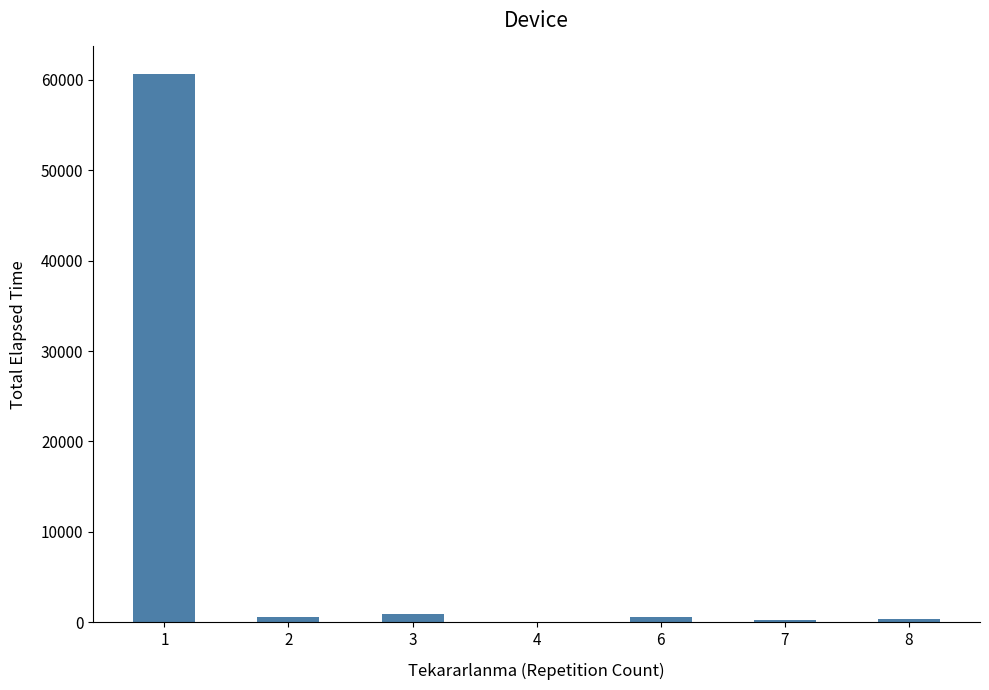

What is the average value?

9055